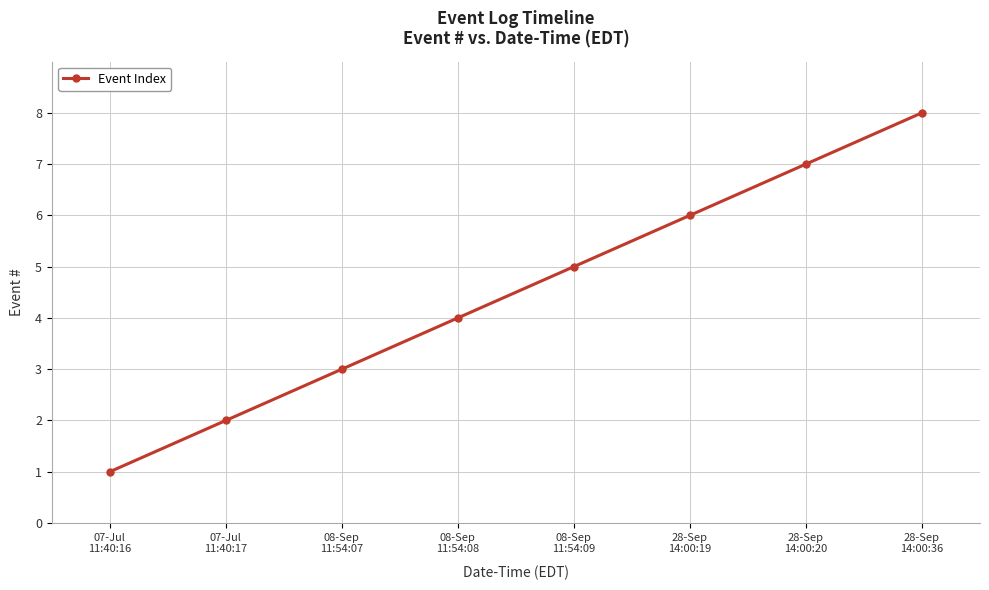

What is the minimum value shown in the chart?

1